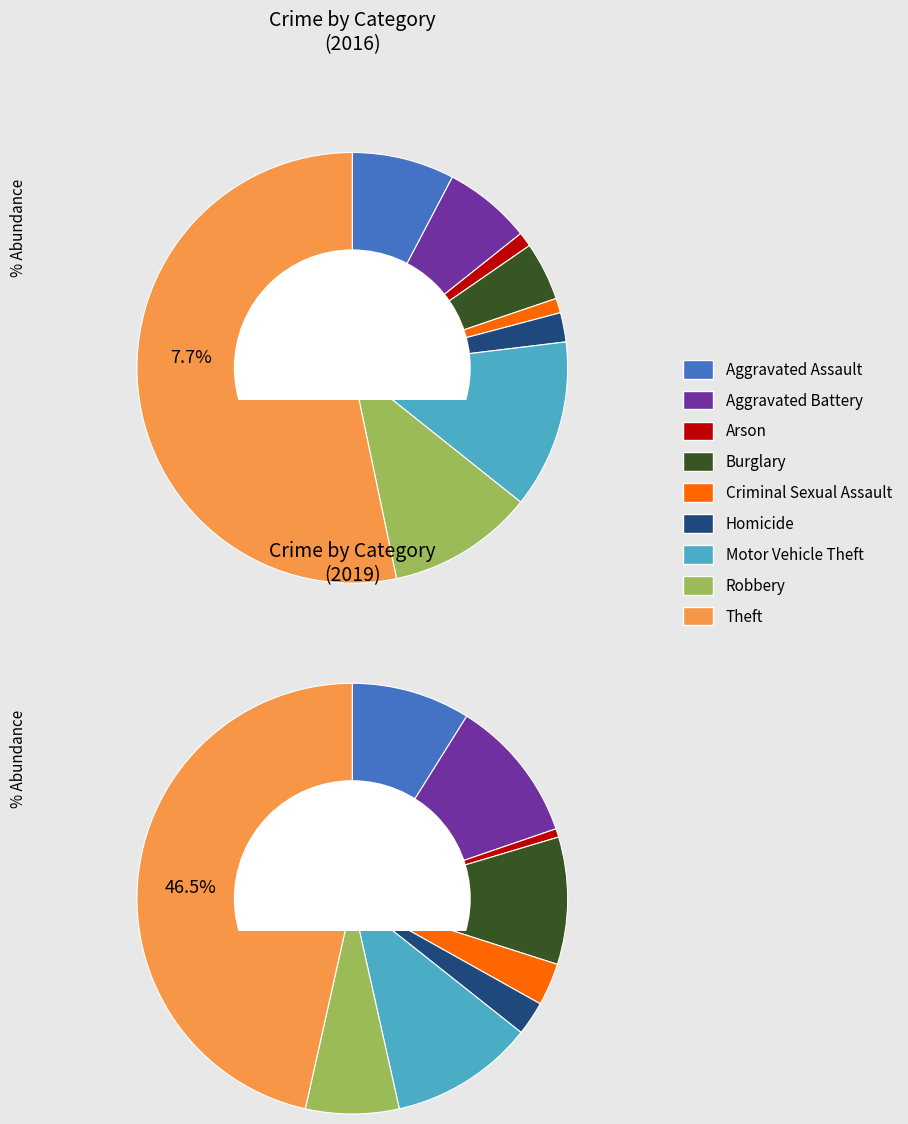

Is there any slice that represents more than half of the pie?

Yes